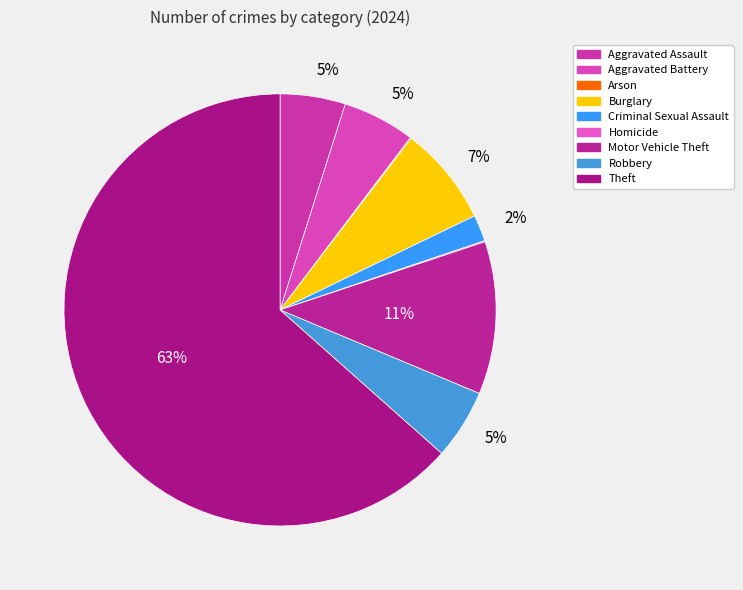

Combined, what portion of the pie is Aggravated Assault and Robbery?

10.1%